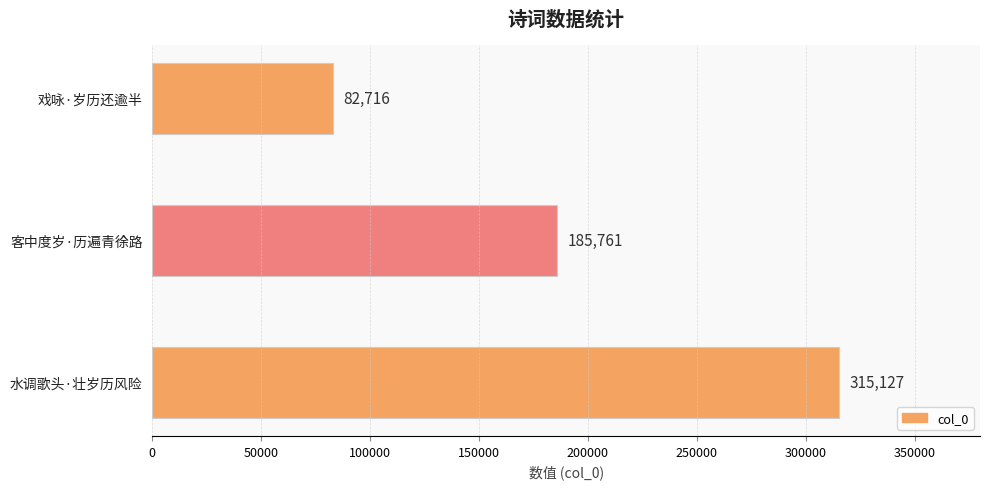

Is it true that the value at 水调歌头·壮岁历风险 is 315127?

True